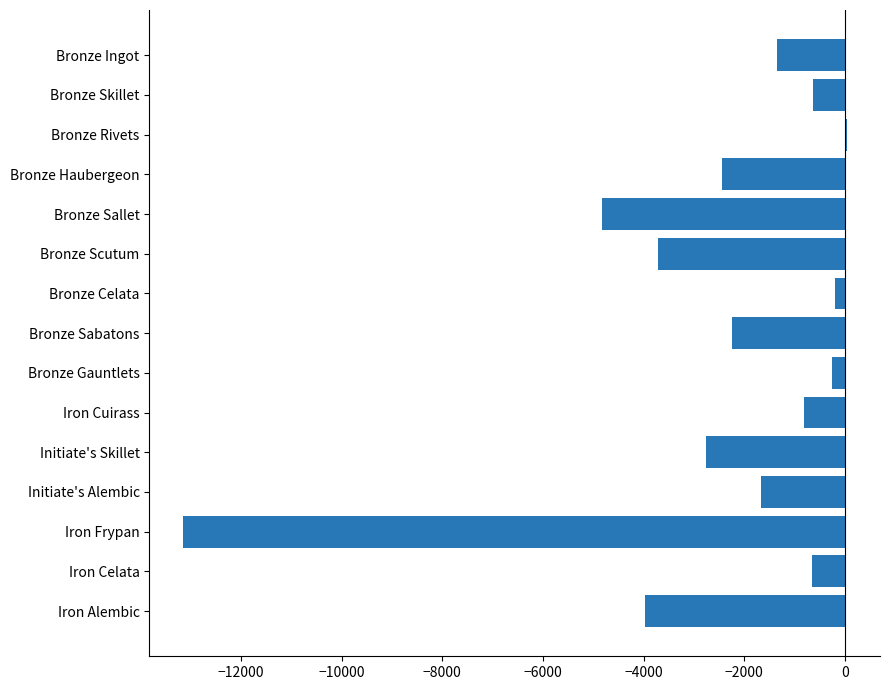

What is the sum of all values?

-38669.5